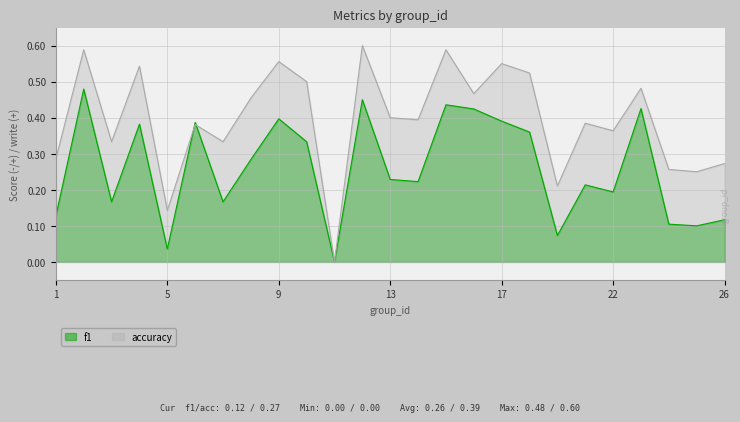

What is the average value of the f1 series?

0.3